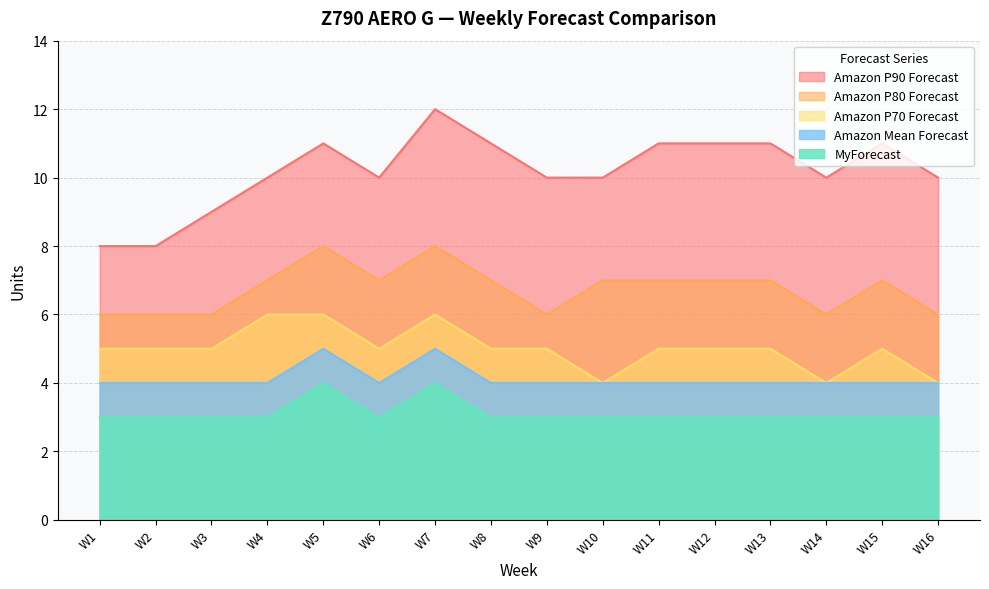

Which series has the largest total across all categories?

Amazon P90 Forecast